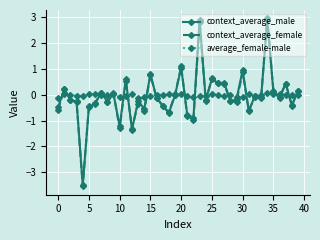

True or false: context_average_male has more than 2 points higher than both neighbors.

True